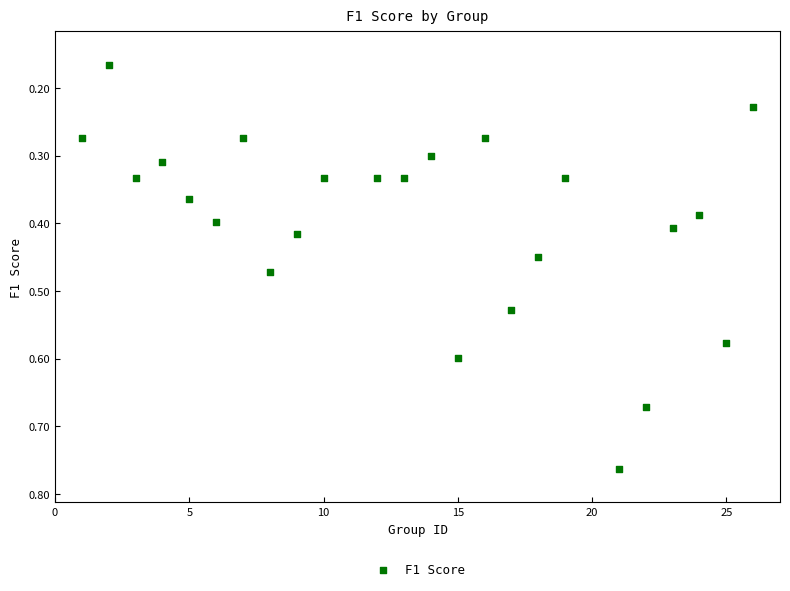

What is the range of X values (max minus min)?

25.0